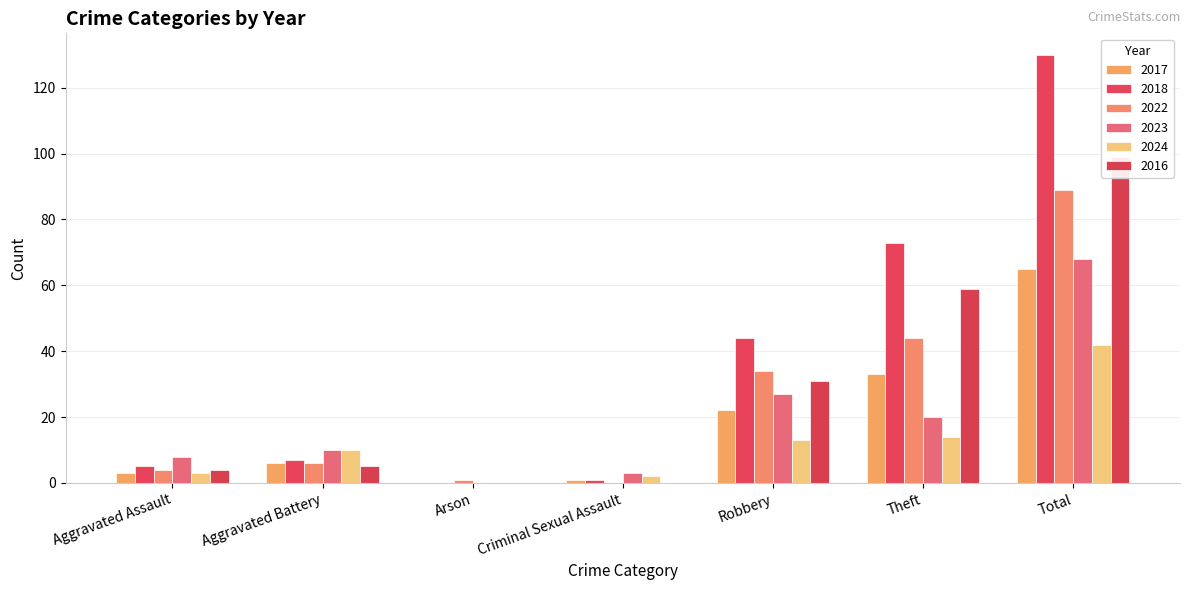

Between Aggravated Battery and Total, which is larger?

Total